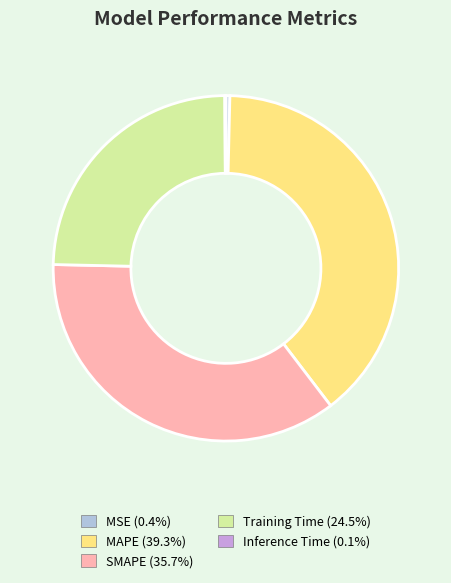

True or false: Training Time accounts for 25% of the total.

True